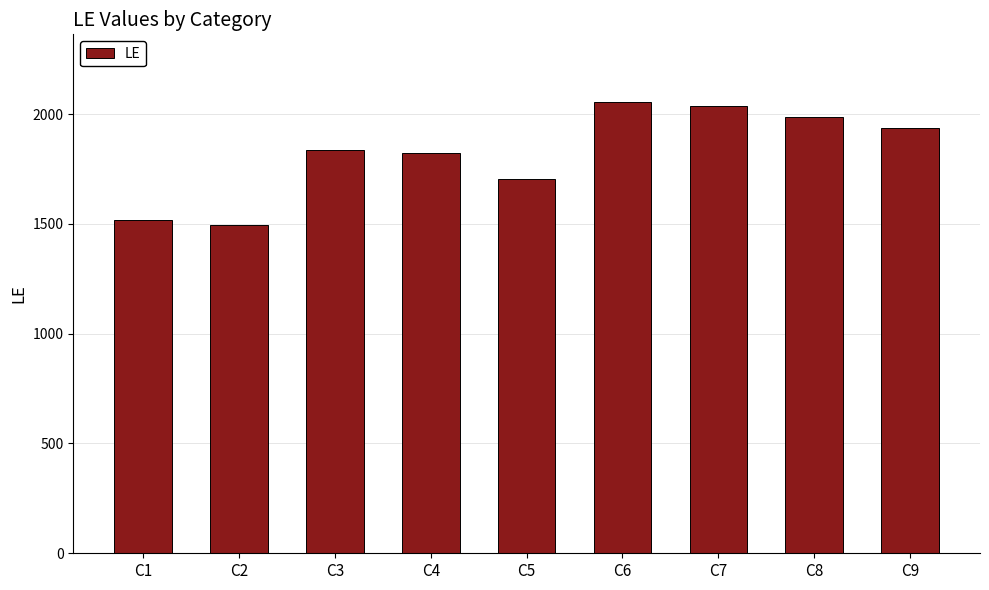

How many data points are less than 1836?

4